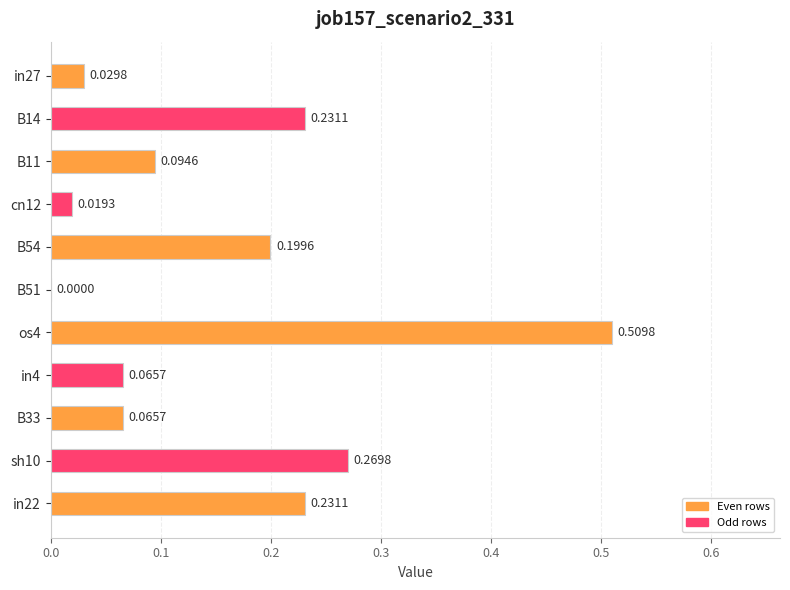

What is the change in value from in4 to sh10?

+0.2